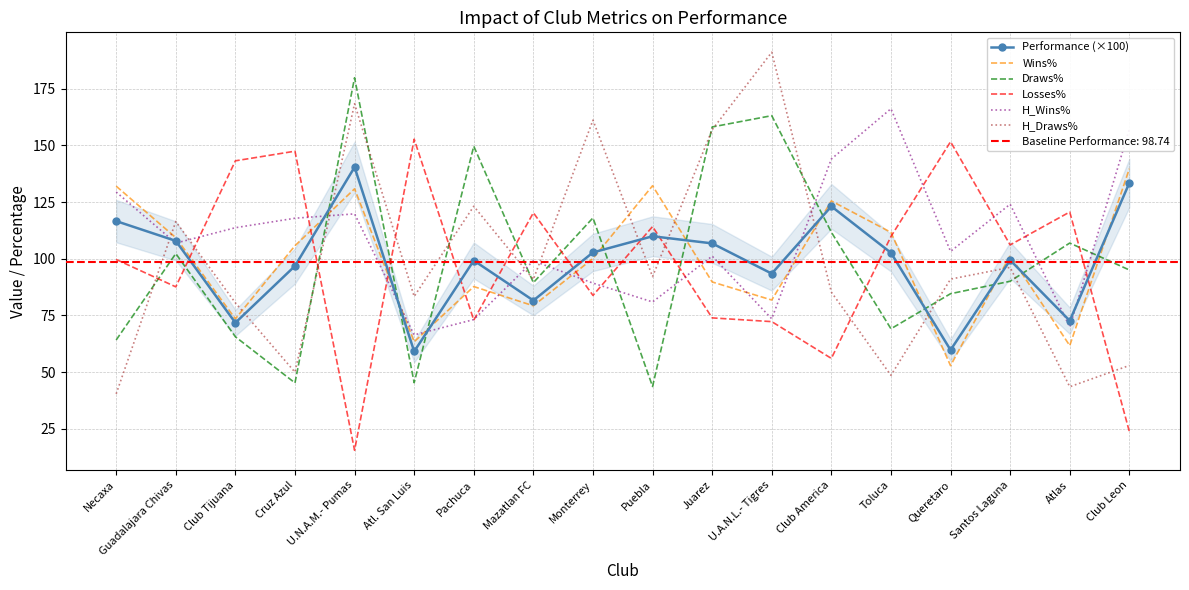

What is the label of the 11th point from the left?

Juarez